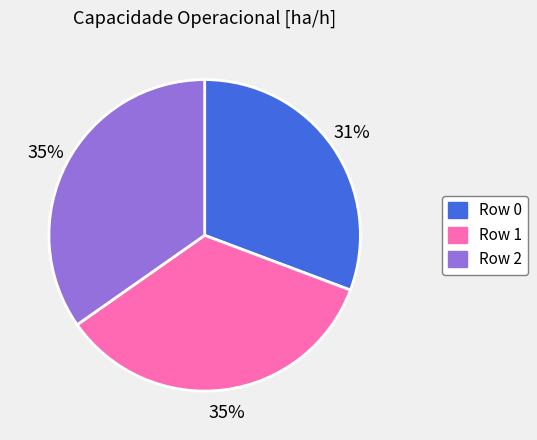

To the nearest percent, what is the average slice percentage?

33%